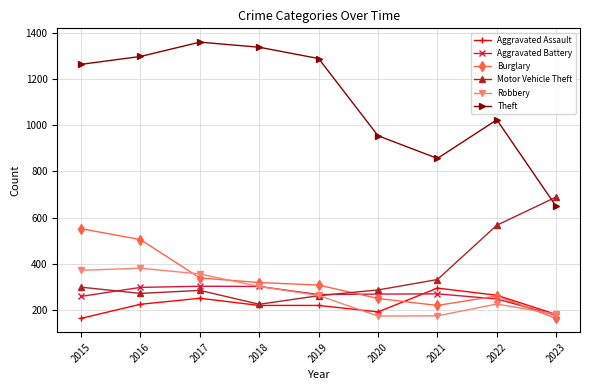

What is the maximum value for Aggravated Assault?

295